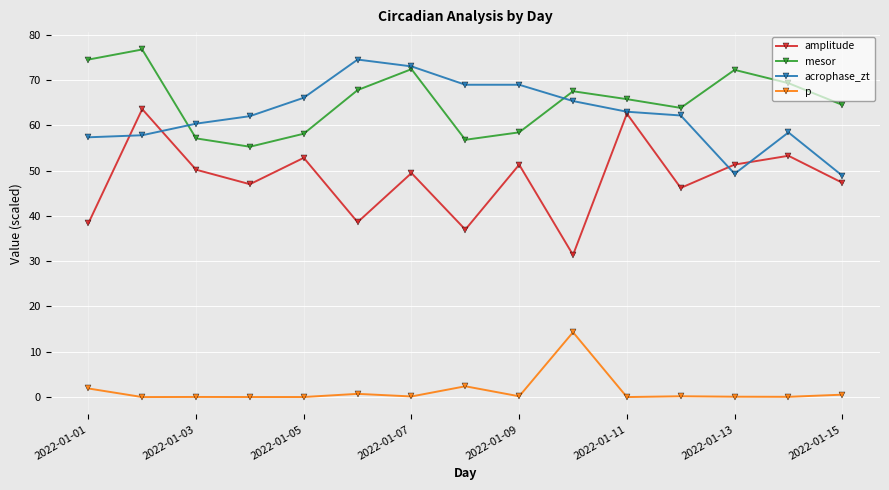

How many lines are shown in the chart?

4